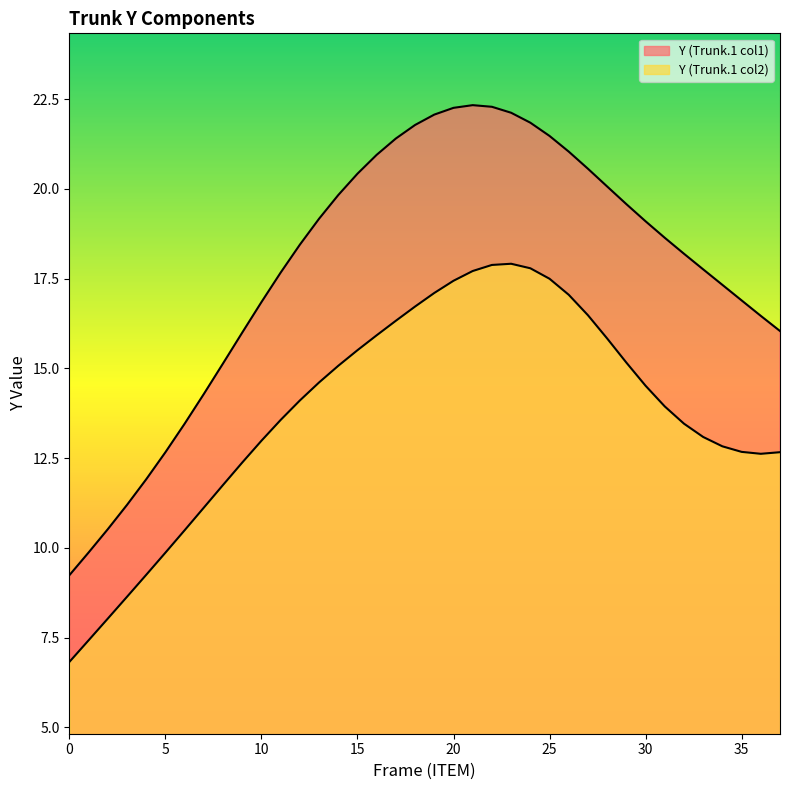

At which category is the sum across all series the highest?

22